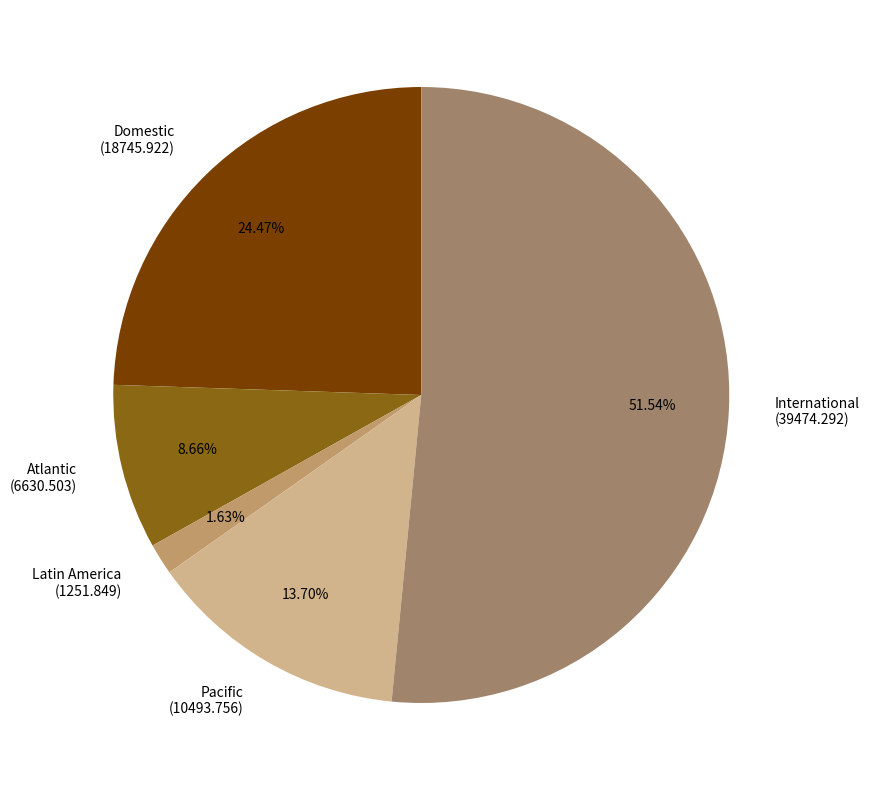

Count the number of slices in the pie.

5